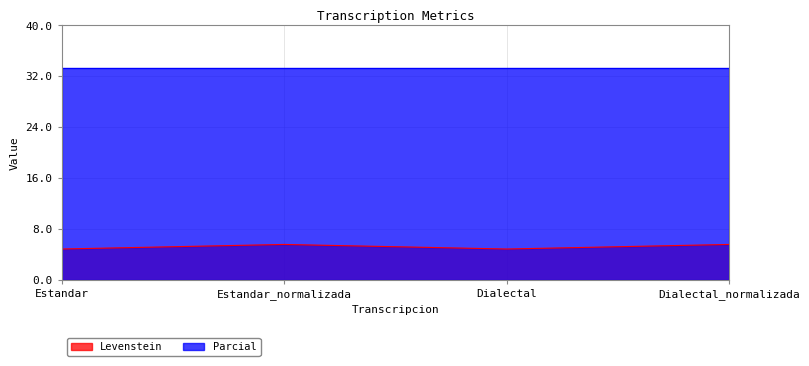

True or false: Levenstein has more than 1 points higher than both neighbors.

False